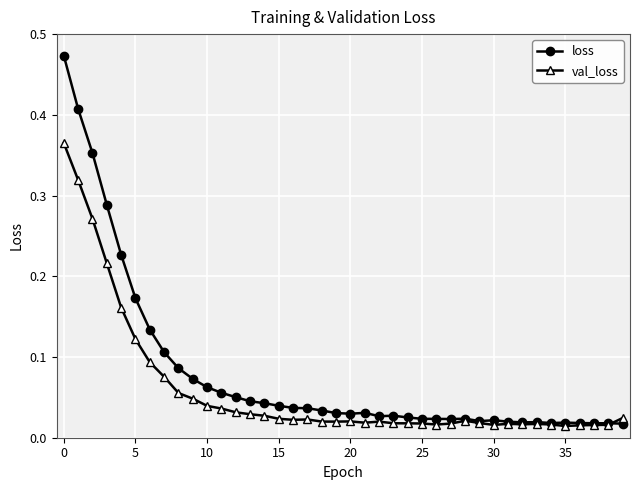

List the series in order of their peak value, highest first.

loss, val_loss